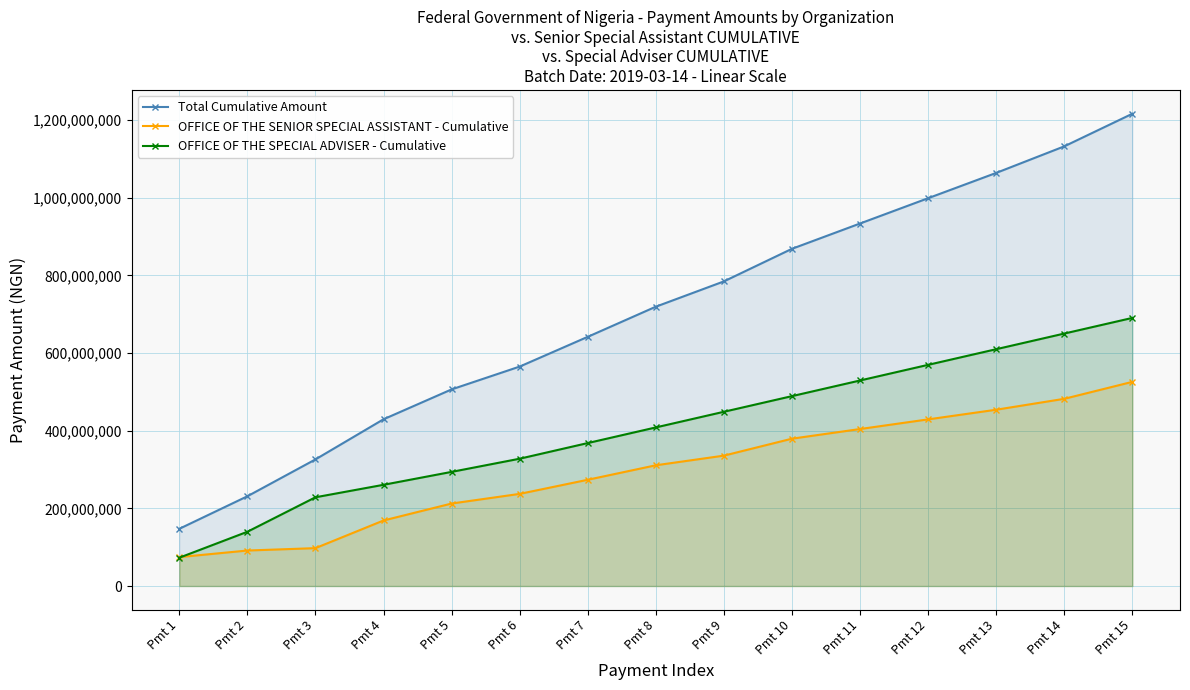

At Pmt 8, list the series in order from smallest to largest.

OFFICE OF THE SENIOR SPECIAL ASSISTANT - Cumulative, OFFICE OF THE SPECIAL ADVISER - Cumulative, Total Cumulative Amount